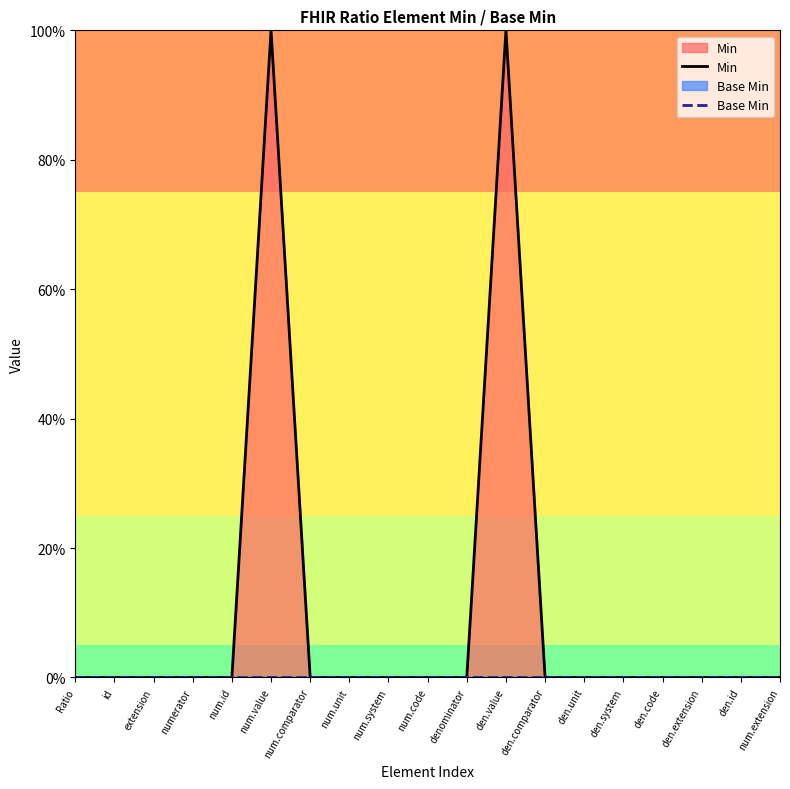

Which category has the lowest value in the Min series?

Ratio